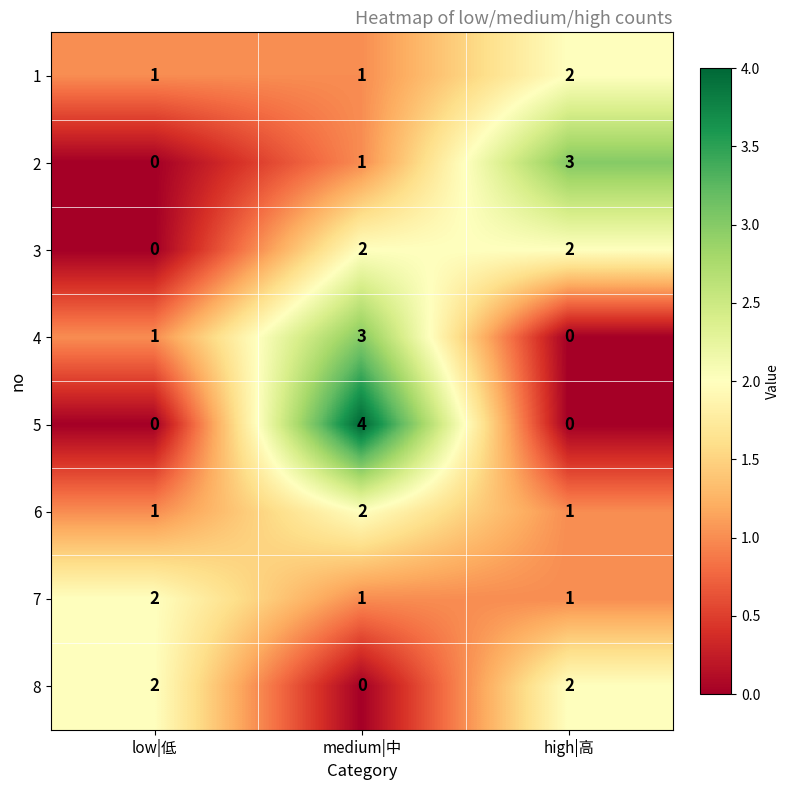

Reading left to right, extract all data points from this chart.

1: low|低=1	medium|中=1	high|高=2
2: low|低=0	medium|中=1	high|高=3
3: low|低=0	medium|中=2	high|高=2
4: low|低=1	medium|中=3	high|高=0
5: low|低=0	medium|中=4	high|高=0
6: low|低=1	medium|中=2	high|高=1
7: low|低=2	medium|中=1	high|高=1
8: low|低=2	medium|中=0	high|高=2